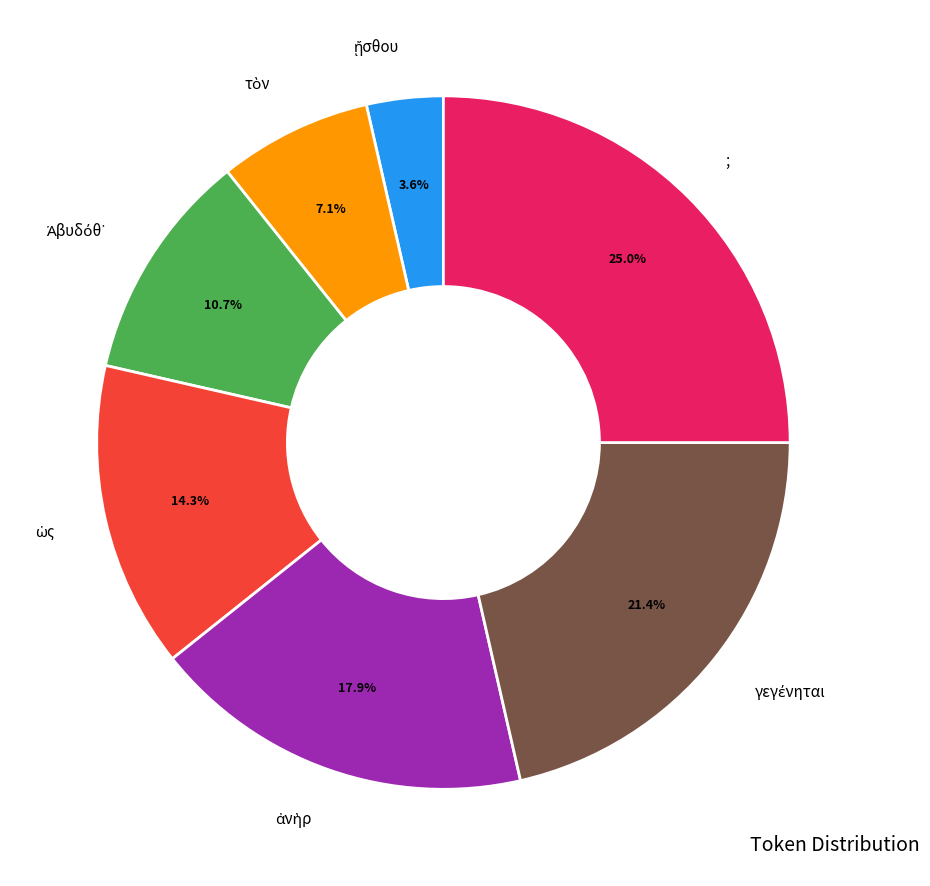

Is there a majority slice in this chart?

No